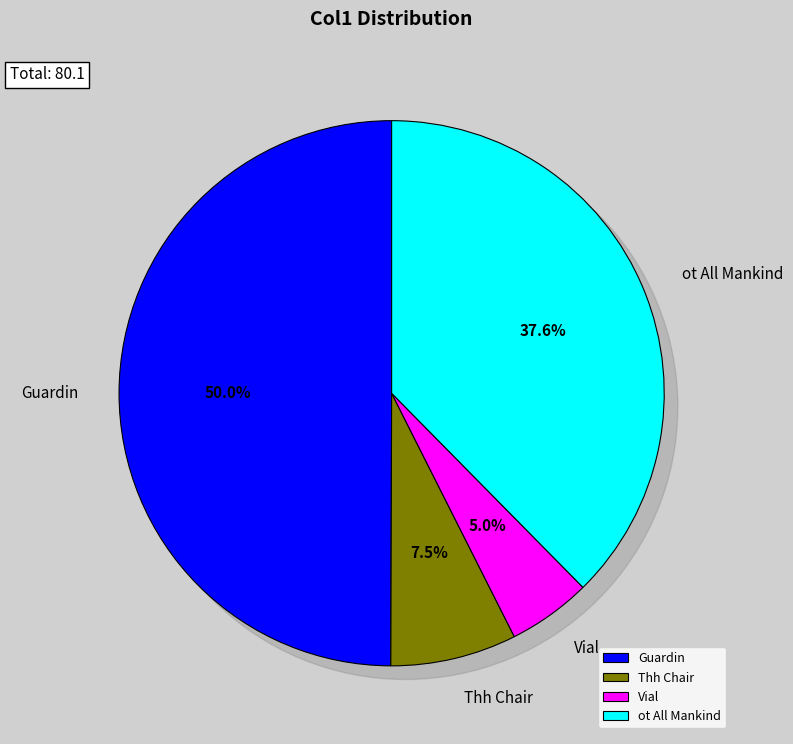

What is the largest slice in the pie chart?

Guardin